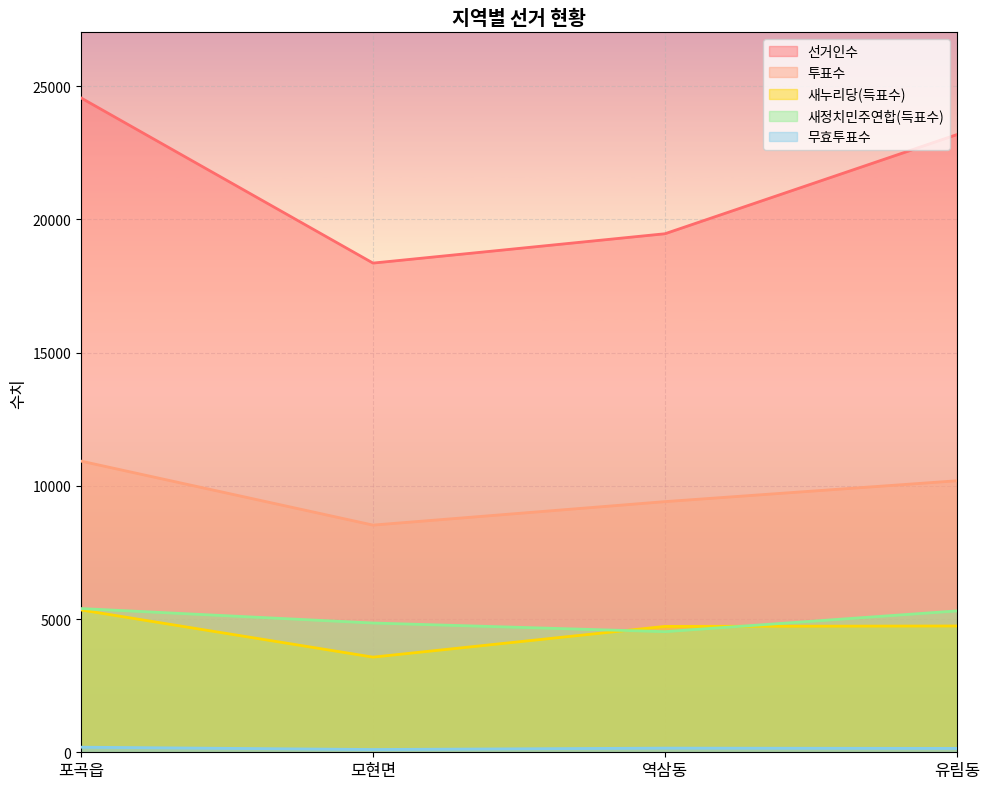

List the series in order of their peak value, lowest first.

무효투표수, 새누리당(득표수), 새정치민주연합(득표수), 투표수, 선거인수